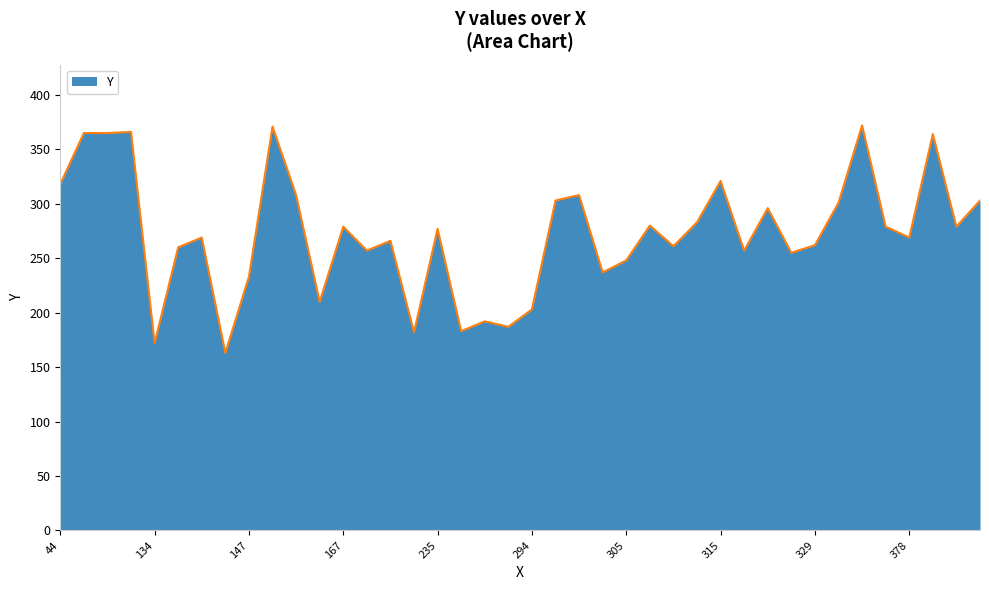

How many series are shown in this chart?

1